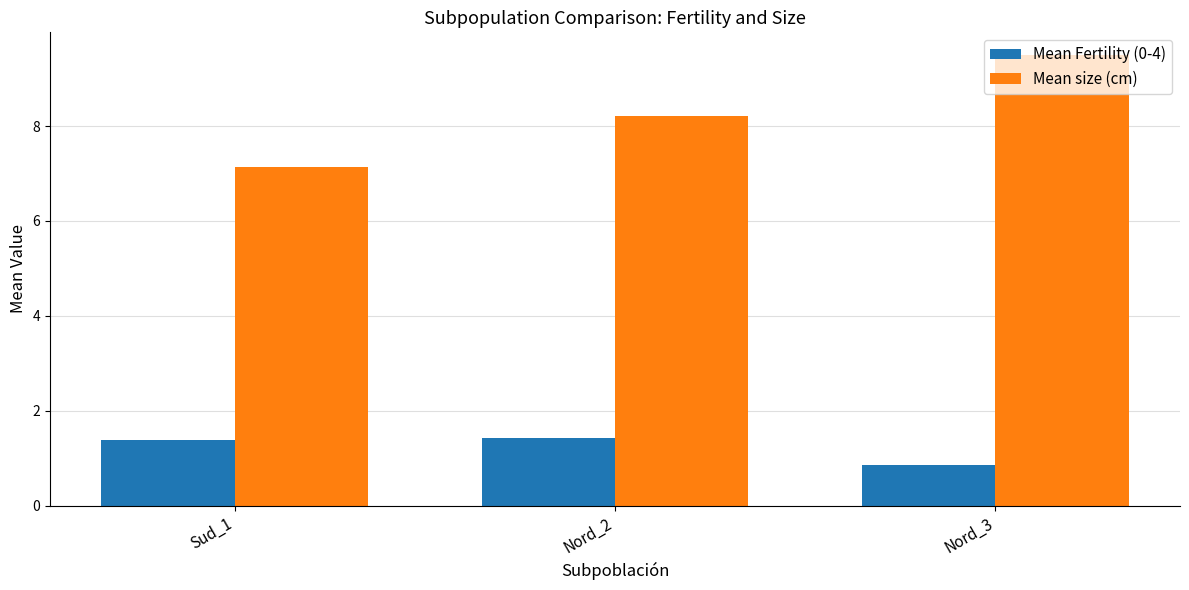

What is the label of the 3rd bar from the right?

Sud_1